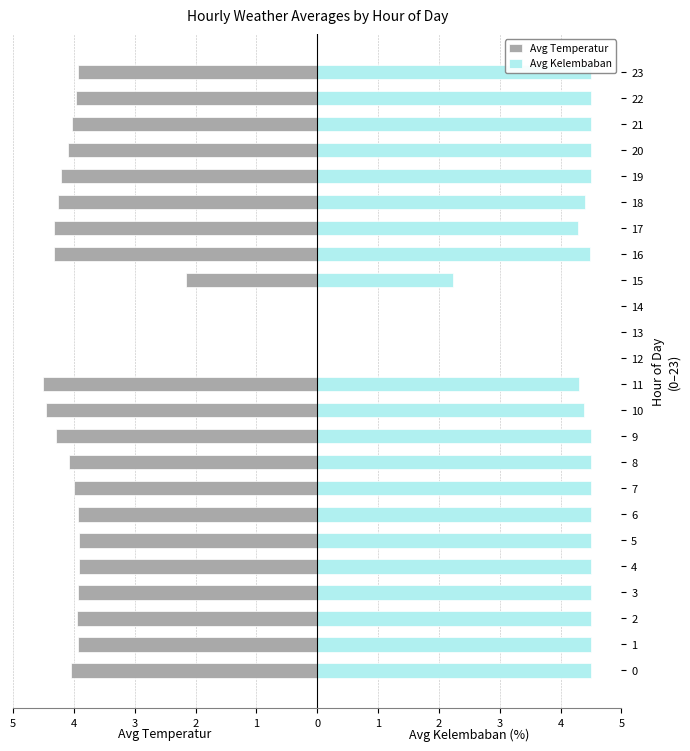

Which series has the largest total across all categories?

Avg Kelembaban